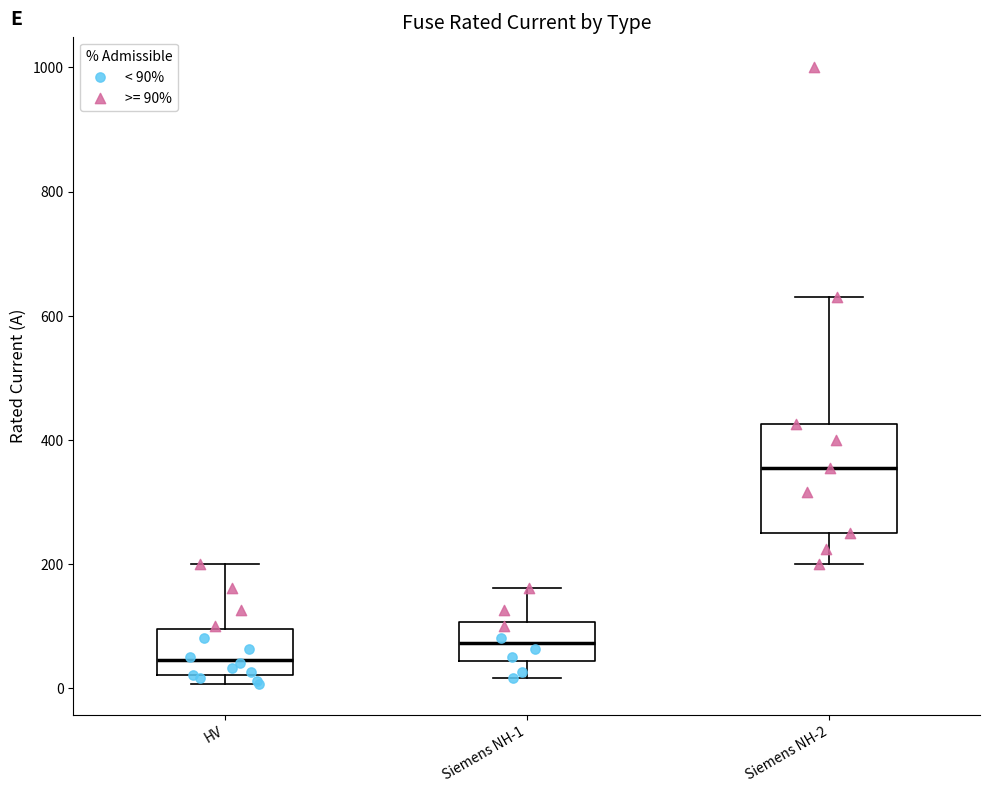

Reading left to right, read every box against the y-axis: the position of its median line, the range the box covers, and the ends of its whiskers. The values are not printed on the chart, so give them approximately, as read against the axis.

HV: median 40, box 20 to 100, whiskers 0 to 200
Siemens NH-1: median 80, box 40 to 100, whiskers 20 to 160
Siemens NH-2: median 360, box 260 to 420, whiskers 200 to 640